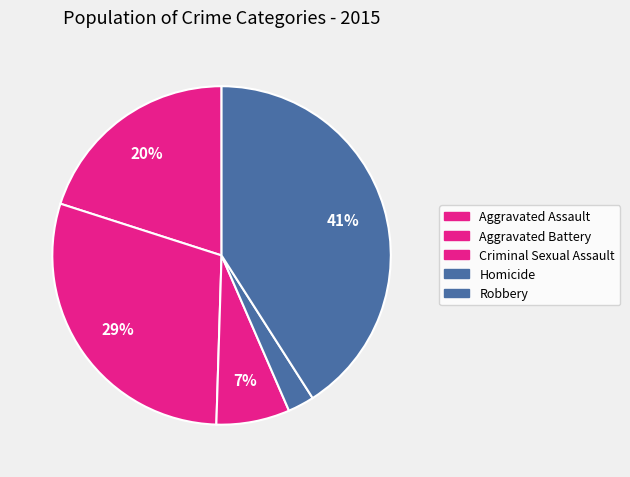

Approximately how many times larger is the value at Aggravated Battery compared to Homicide?

11.7